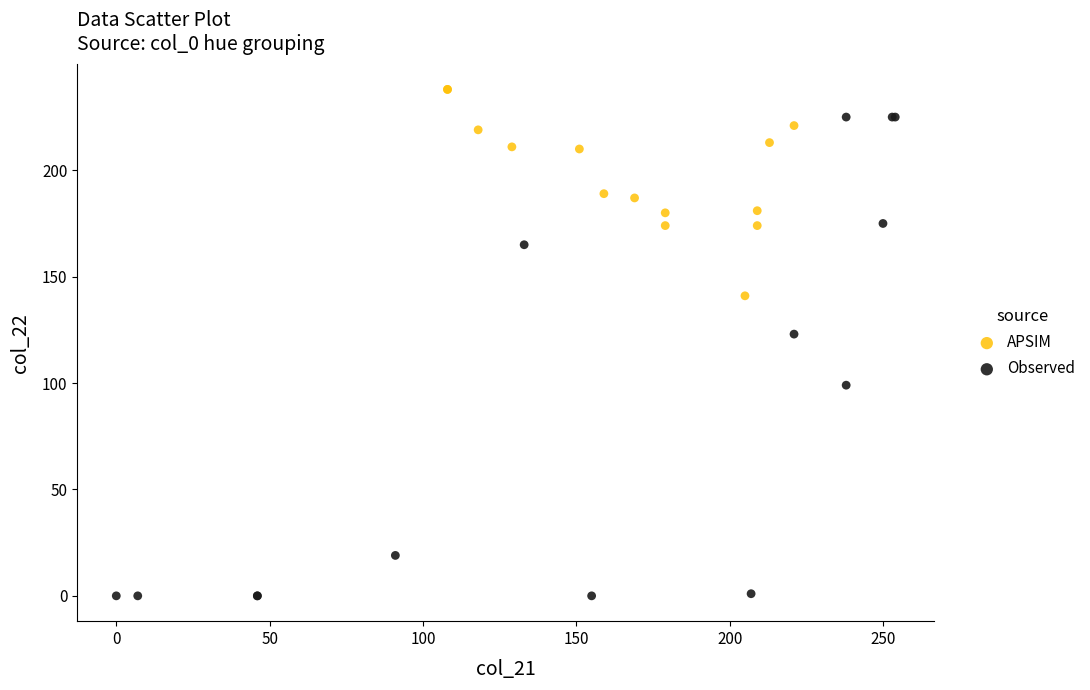

What are all the series names shown in the legend?

APSIM, Observed